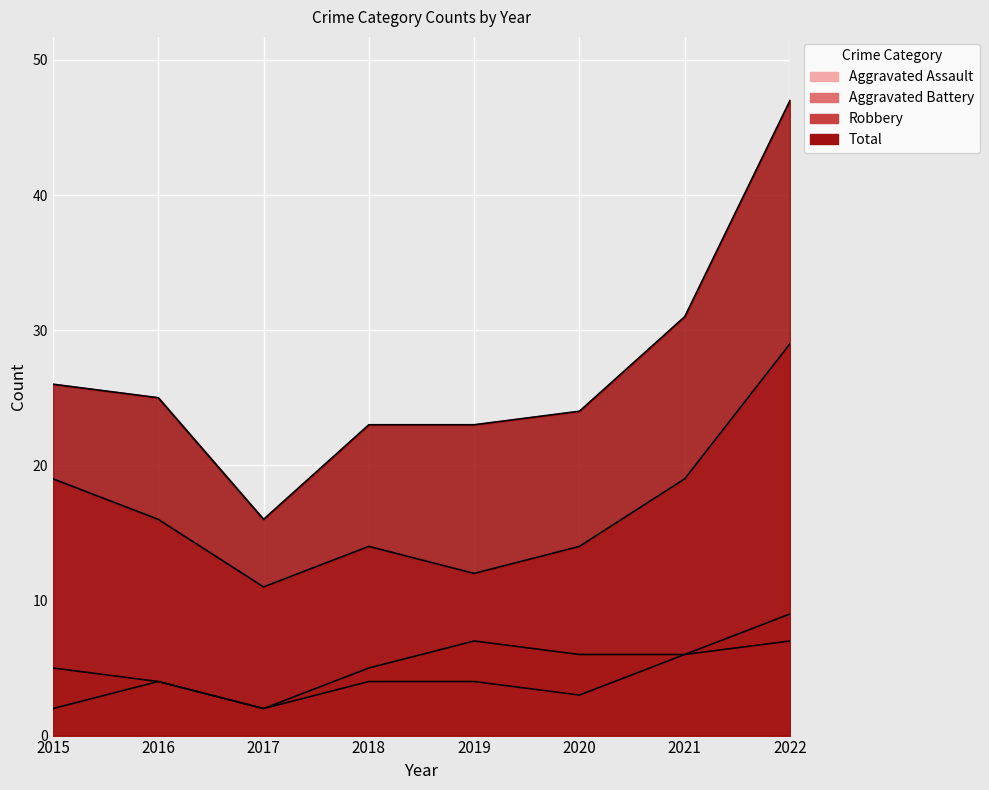

Where does the Total series first go above 25?

2015